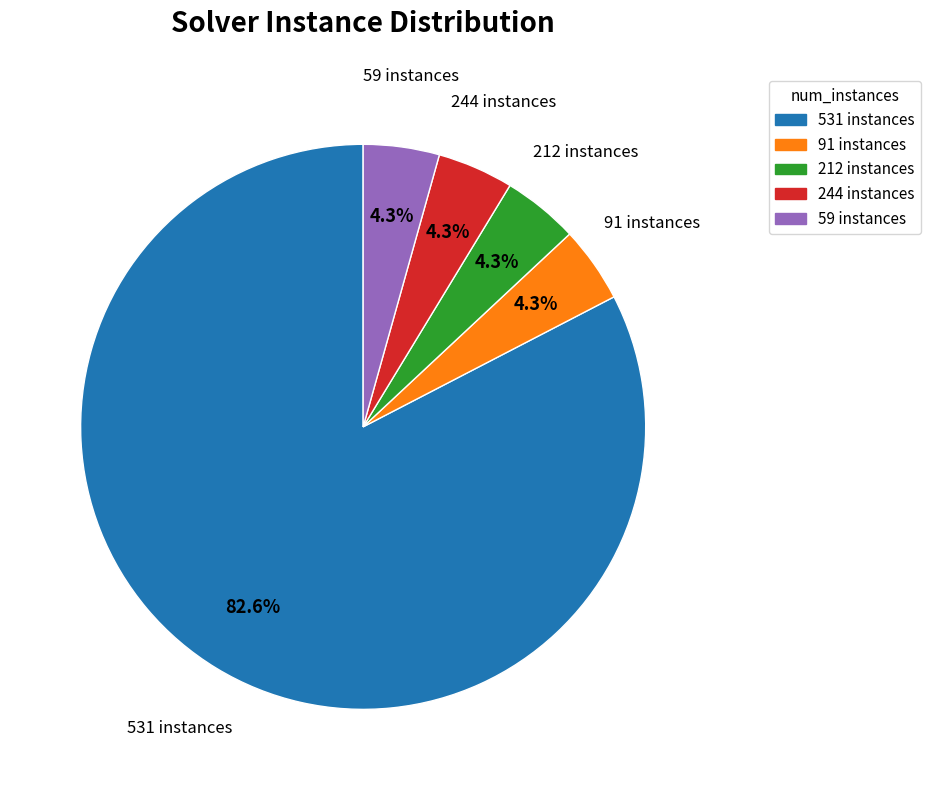

Does any single category account for the majority?

Yes